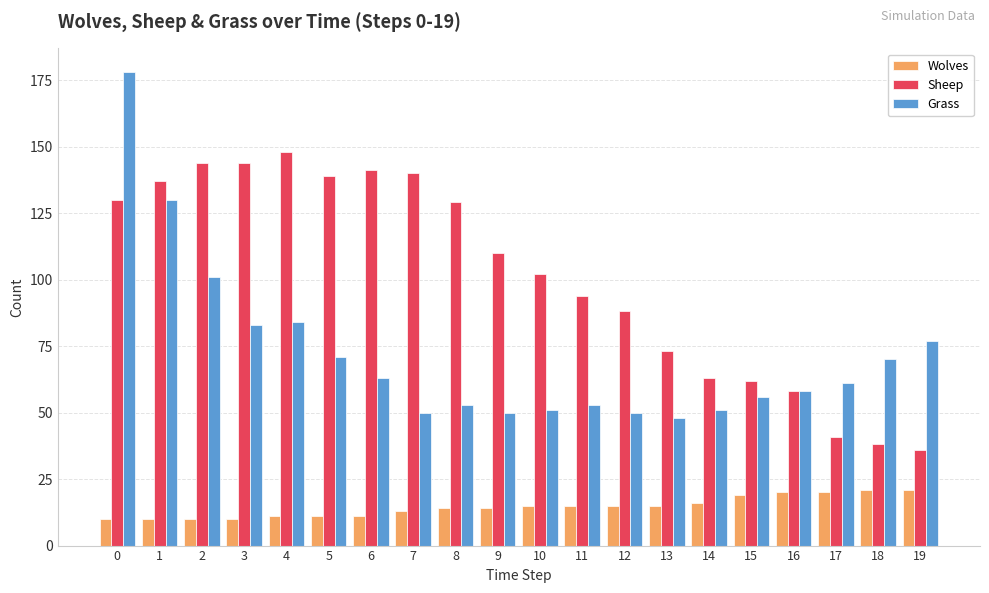

Which series changed the most between 2 and 4?

Grass